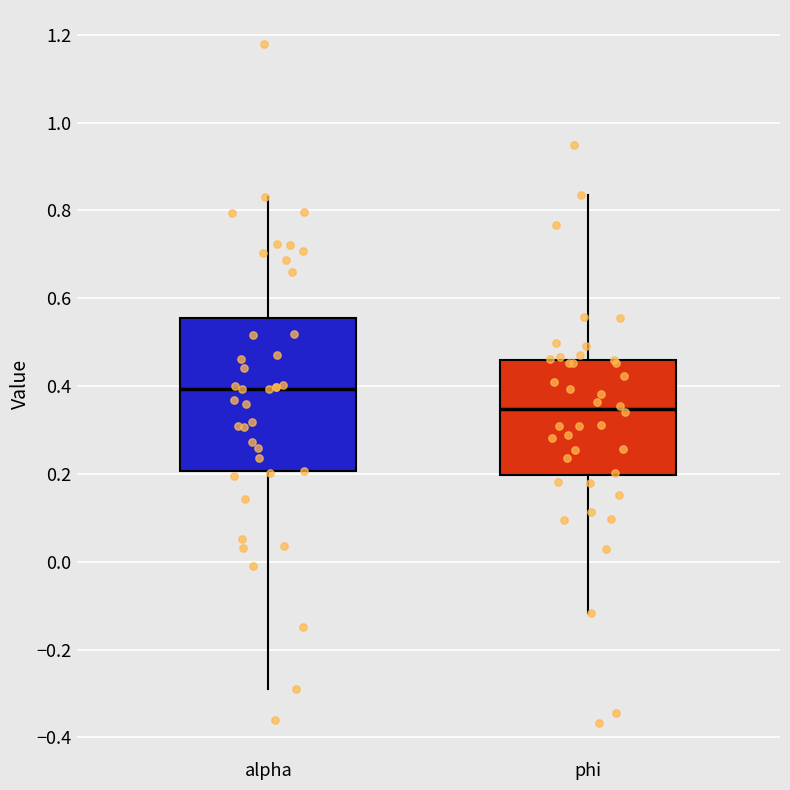

Which box has the lowest median line?

phi